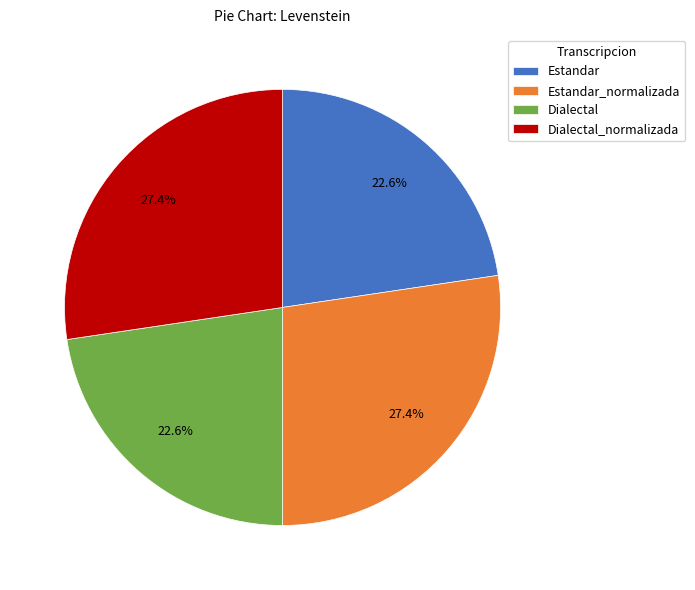

The Estandar slice represents 23% of the pie. True or false?

True